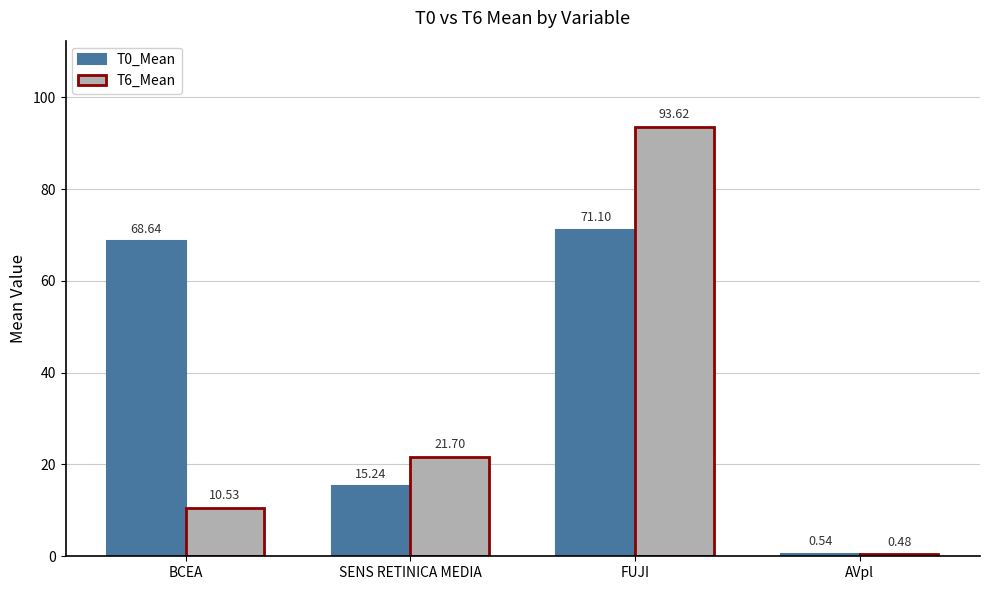

What is the spread (max minus min) of values at SENS RETINICA MEDIA?

6.5